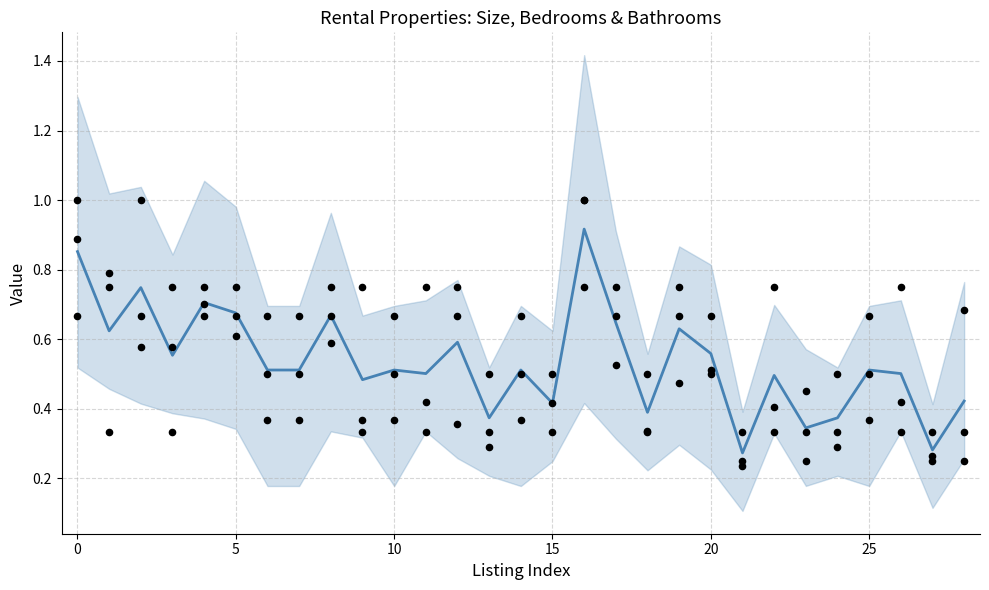

Which series has the largest total across all categories?

bedrooms_norm